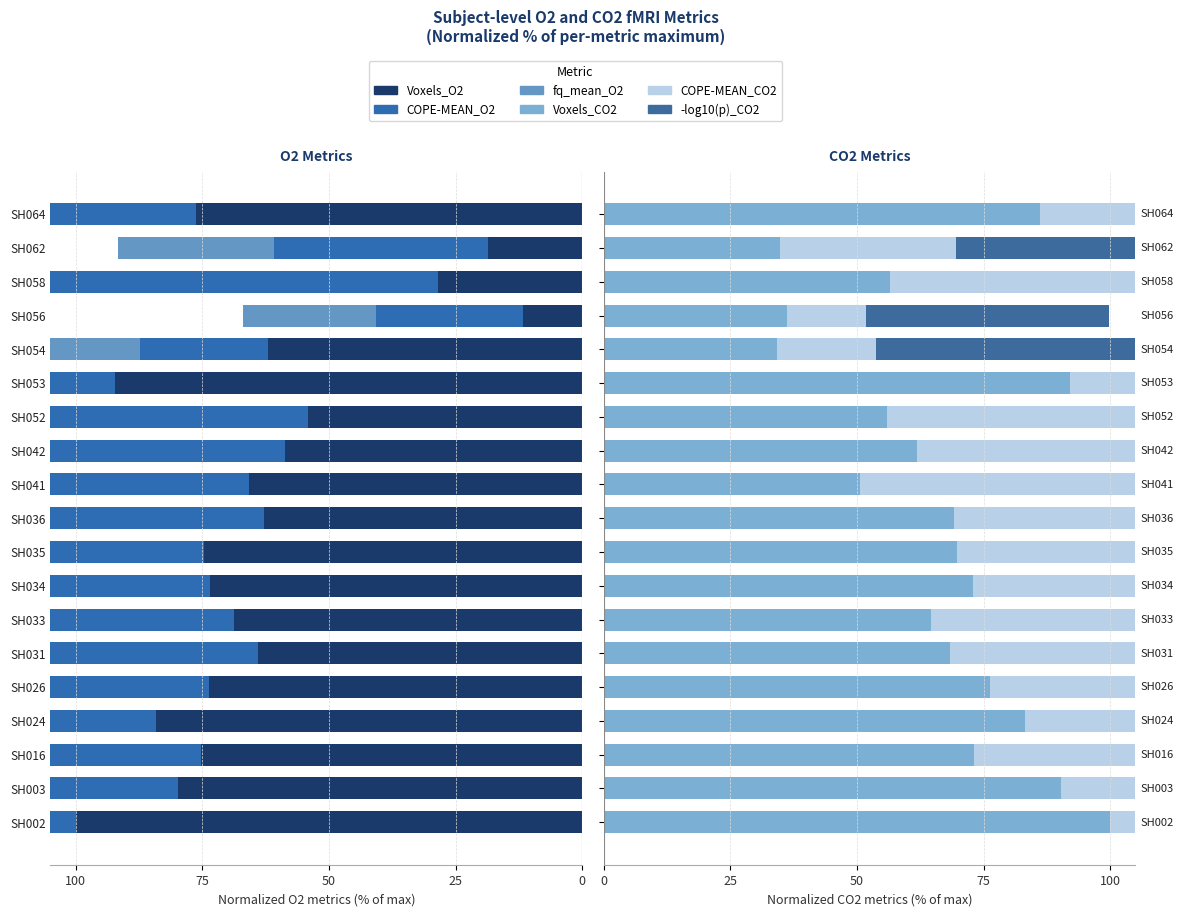

What are all the series names shown in the legend?

Voxels_O2, COPE-MEAN_O2, fq_mean_O2, Voxels_CO2, COPE-MEAN_CO2, -log10(p)_CO2